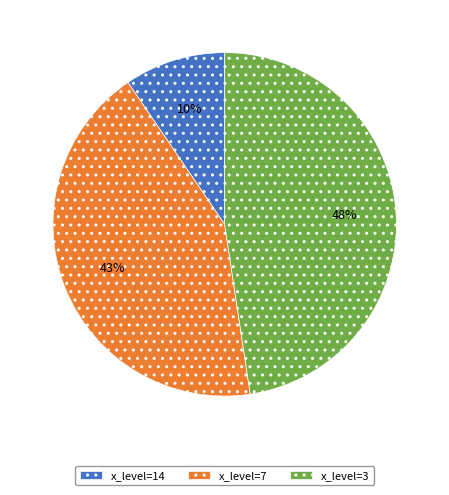

Rank the categories by value from highest to lowest.

x_level=3, x_level=7, x_level=14